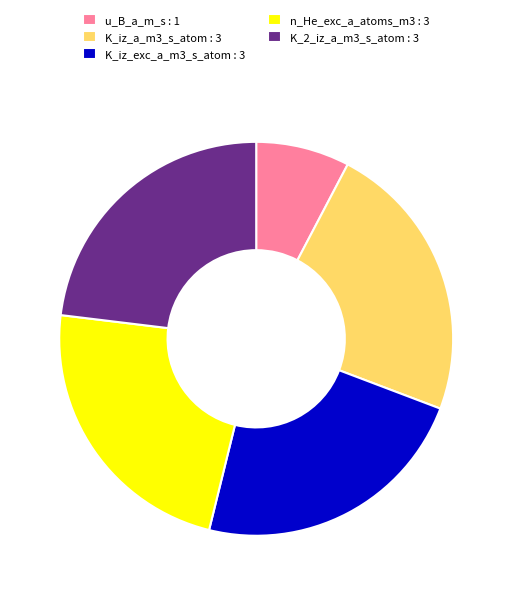

What is the smallest slice in the pie chart?

u_B_a_m_s